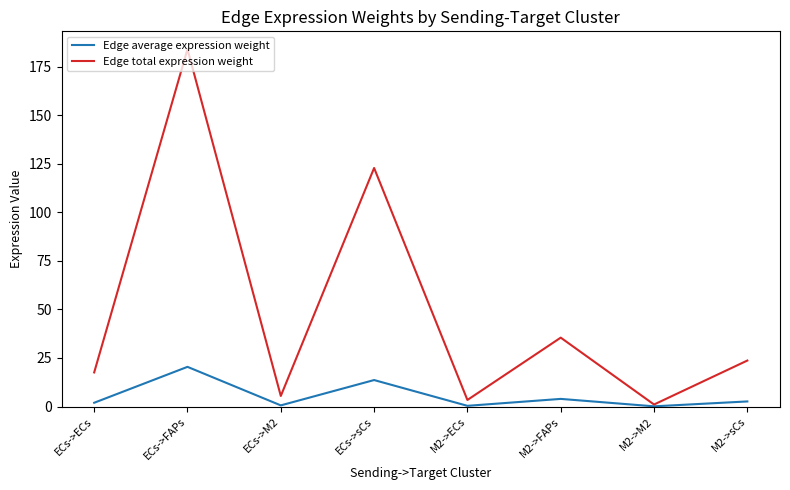

What is the sum of the Edge average expression weight values at M2->FAPs and ECs->ECs?

5.9